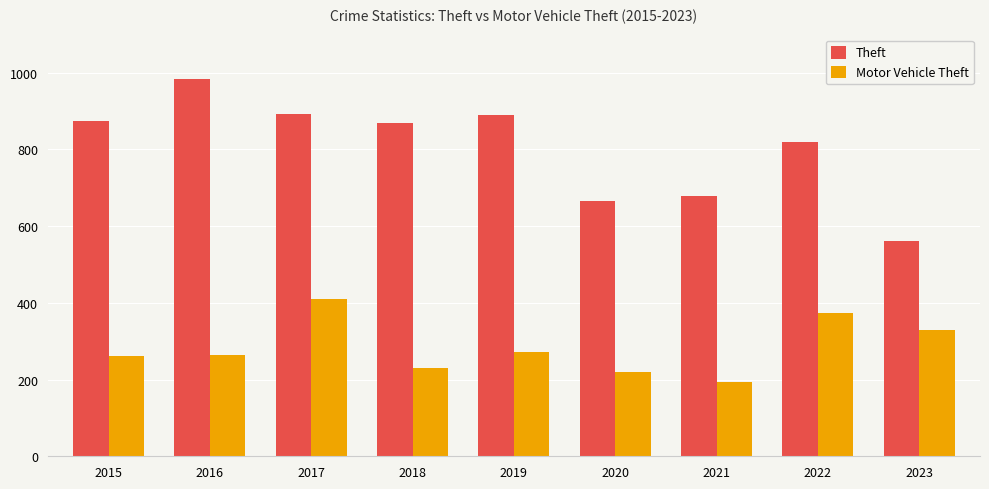

Are the bars grouped side by side (vs. stacked)?

Yes